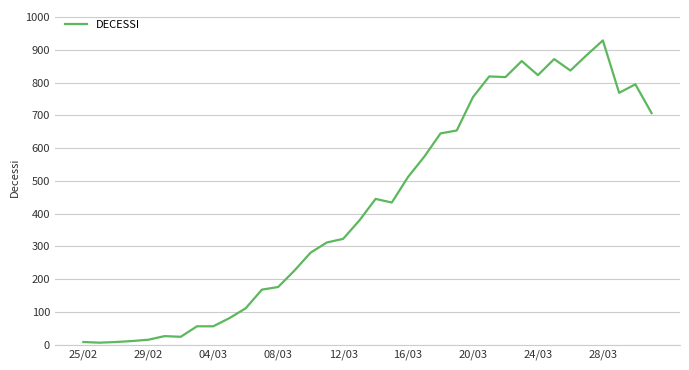

What is the difference between the maximum and minimum values?

923